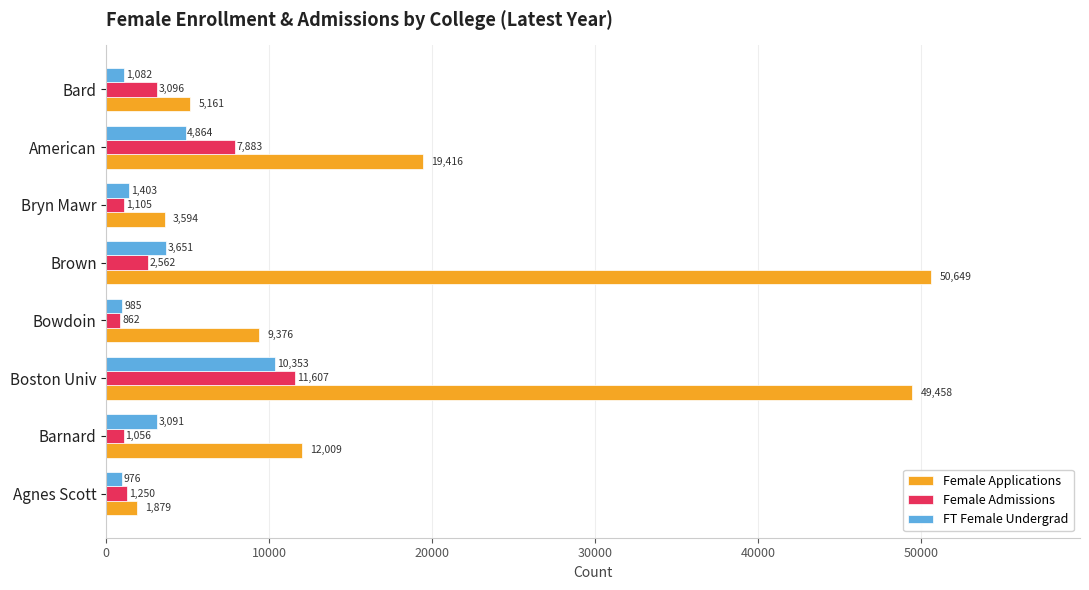

What is the sum of all FT Female Undergrad values?

26405